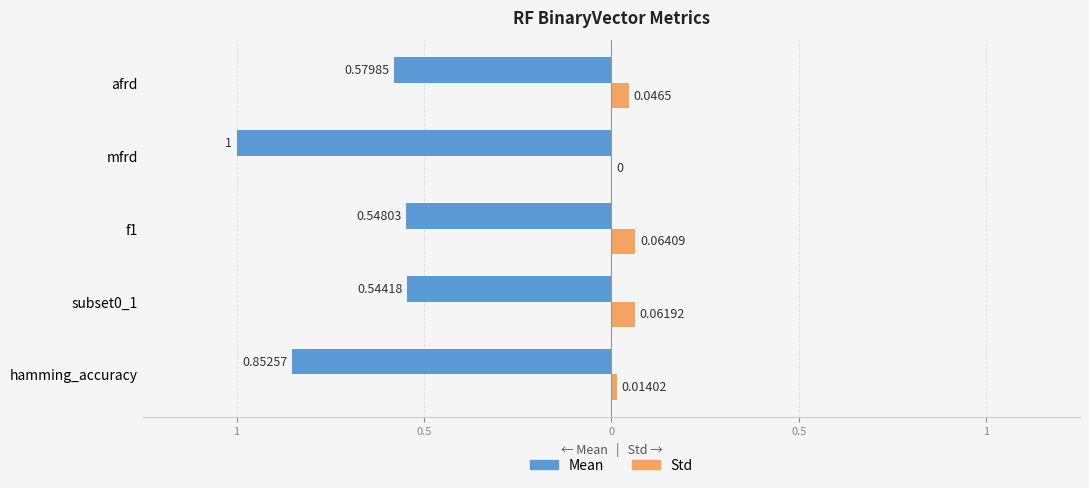

What is the highest value of the Std series?

0.1